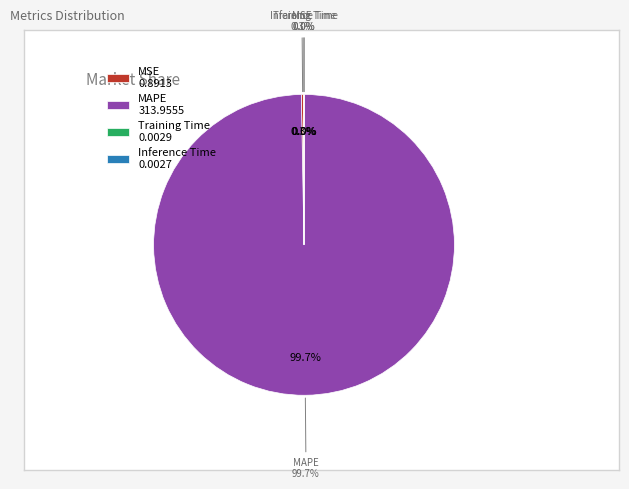

To the nearest percent, what is the difference between the largest and smallest slice percentages?

100%